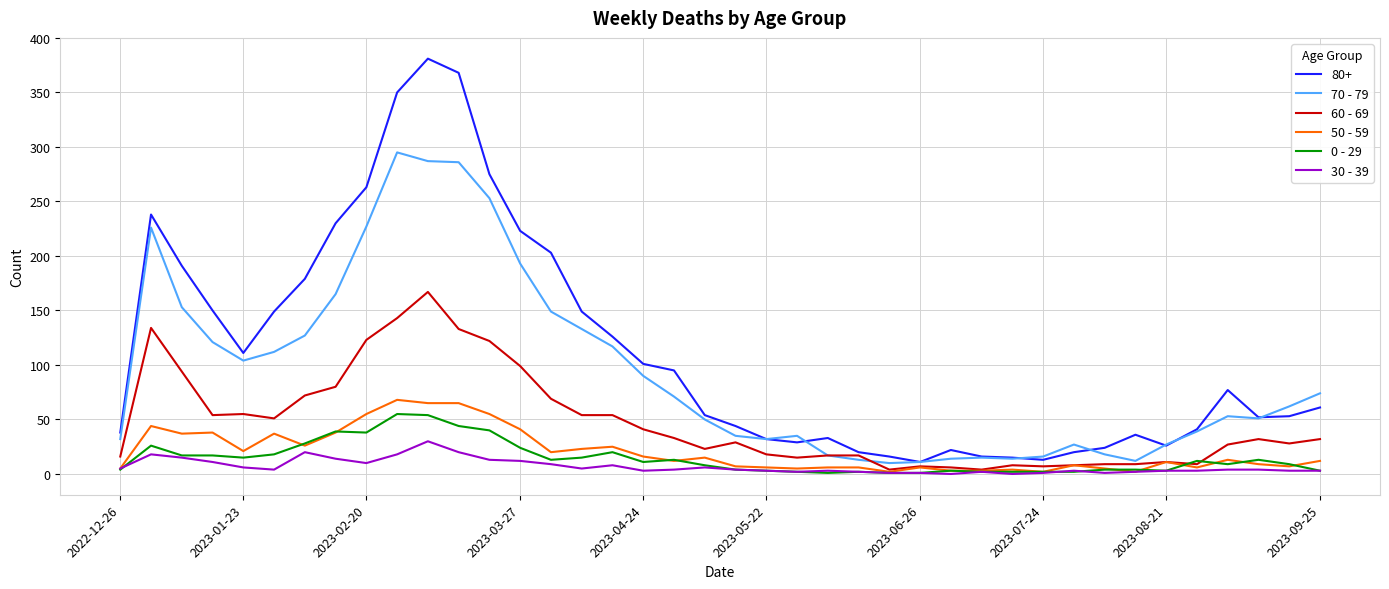

Which series has the largest total across all categories?

80+